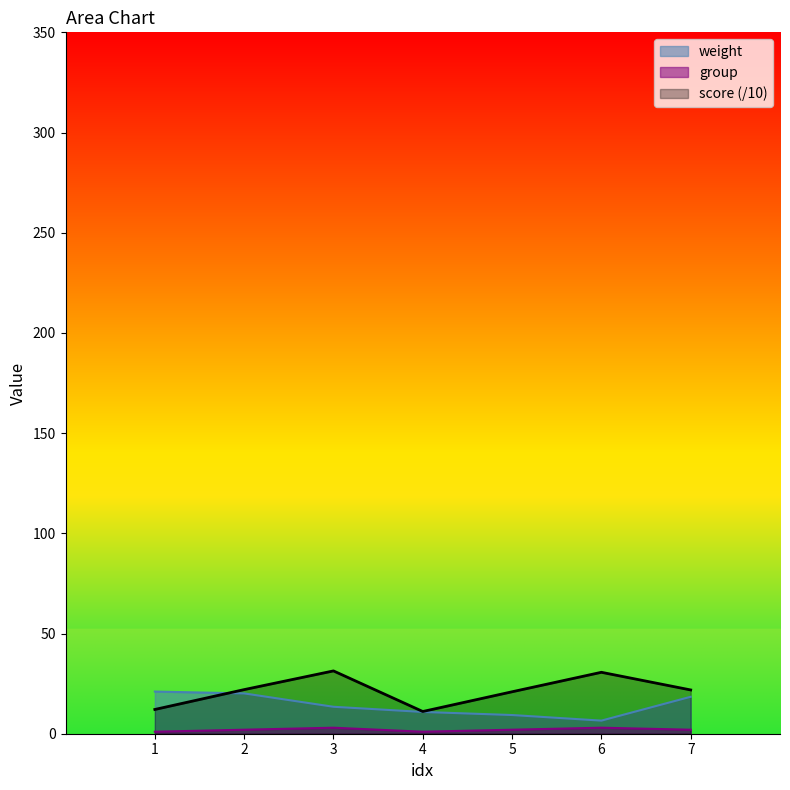

At 2, list the series in order from smallest to largest.

group, weight, score